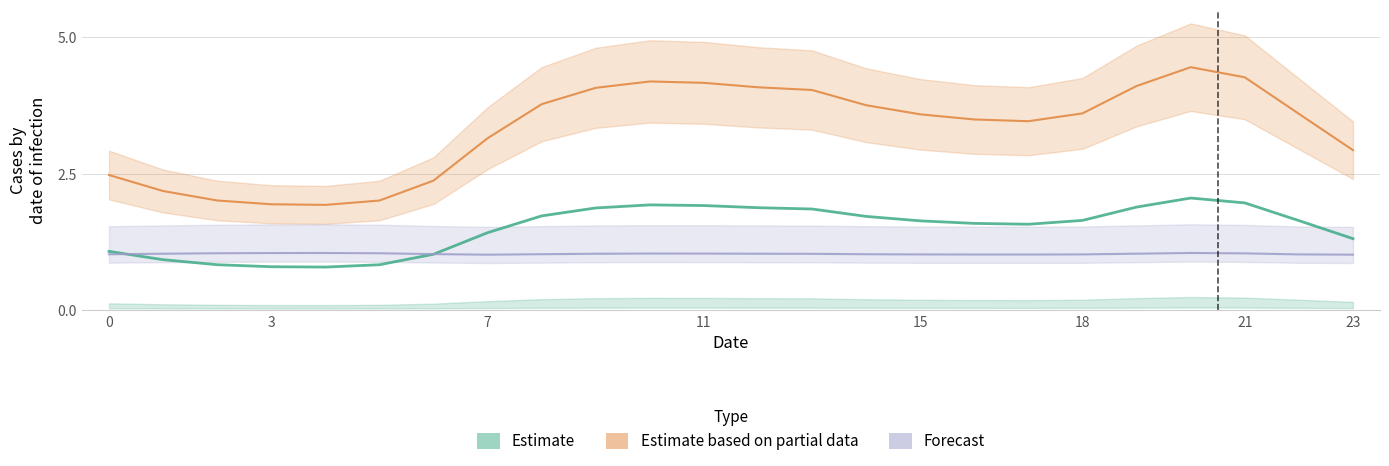

How many series are shown in this chart?

3